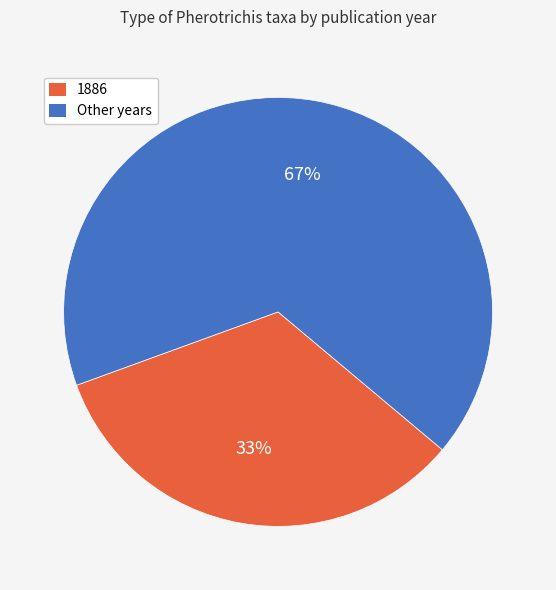

To the nearest percent, what is the average slice percentage?

50%